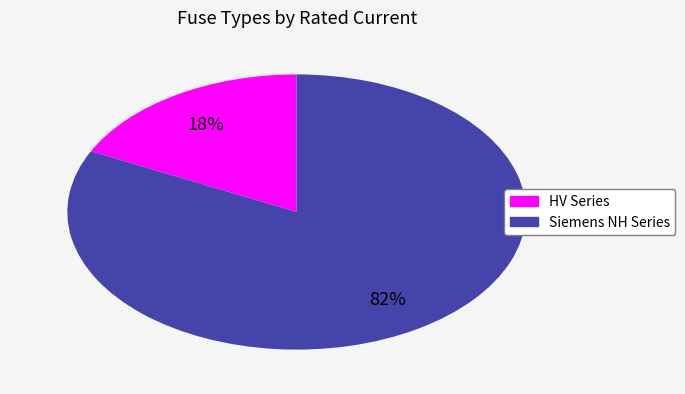

To the nearest percent, what is the average slice percentage?

50%